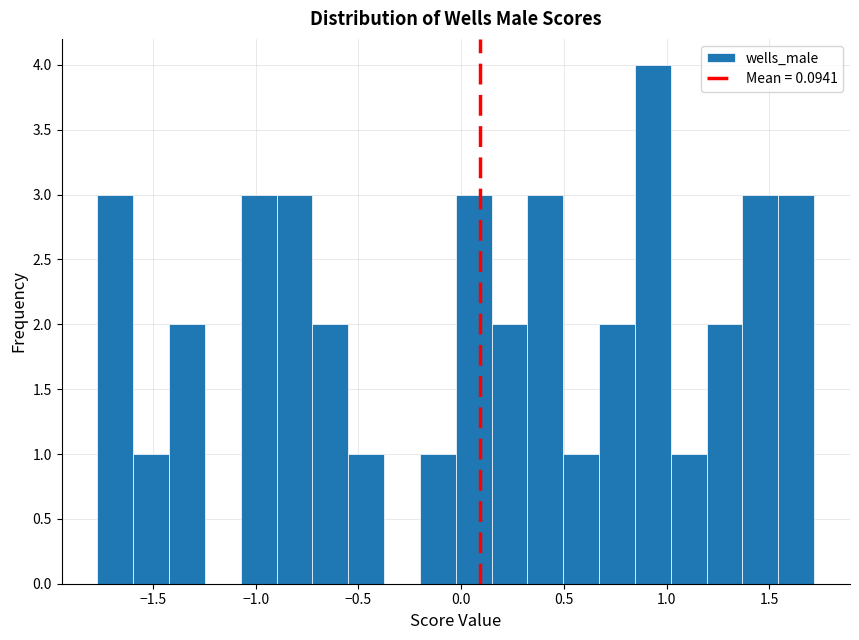

Read against the x-axis, roughly where is the centre of the tallest bar?

0.95